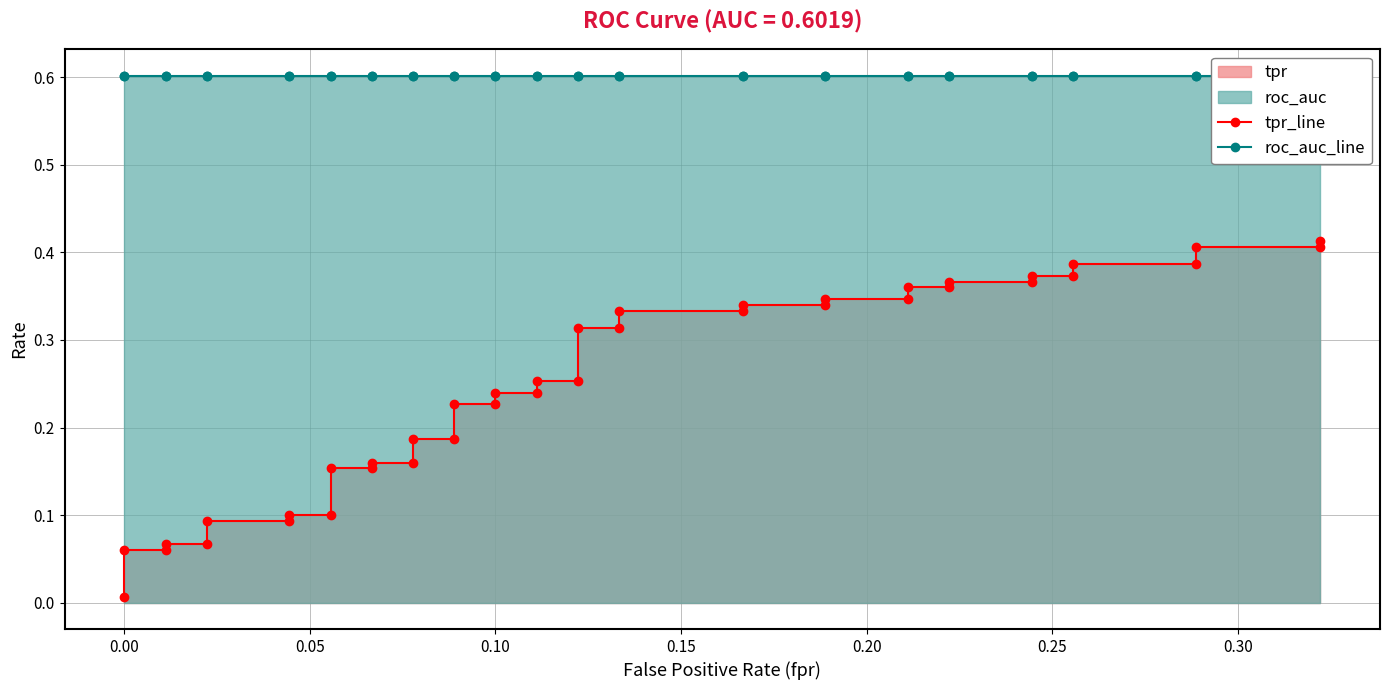

List the series in order of their overall mean, lowest first.

tpr_line, roc_auc_line